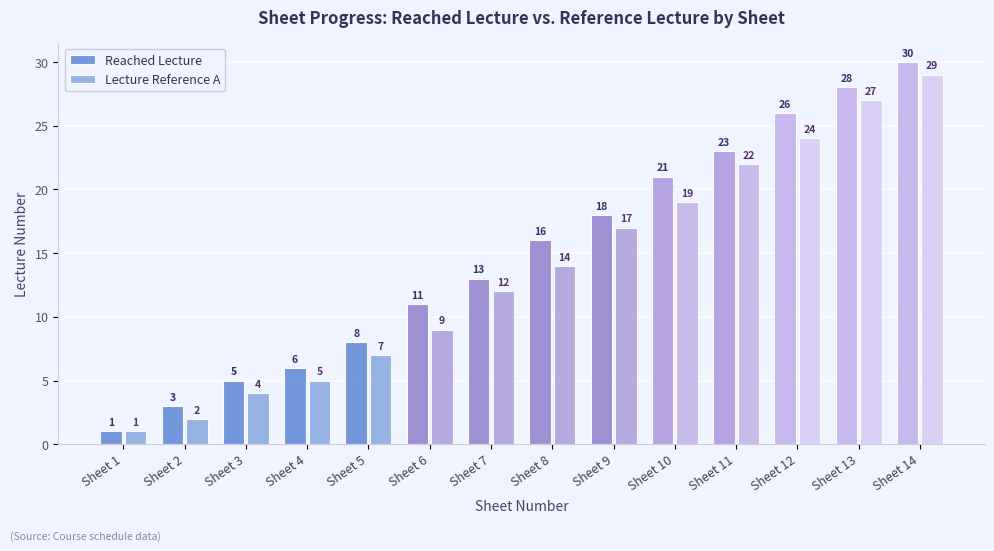

What is the average value of the Lecture Reference A series?

14